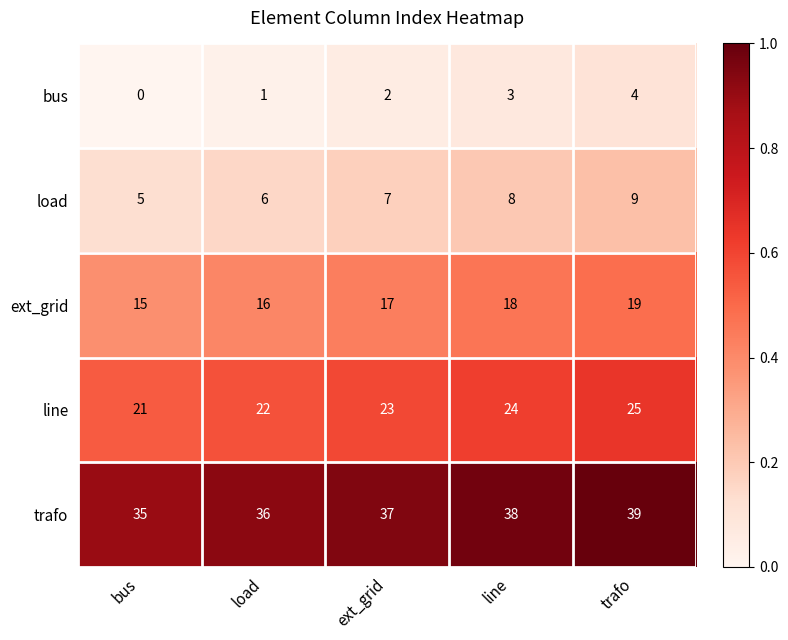

What is the difference between the maximum and minimum values in the line series?

4